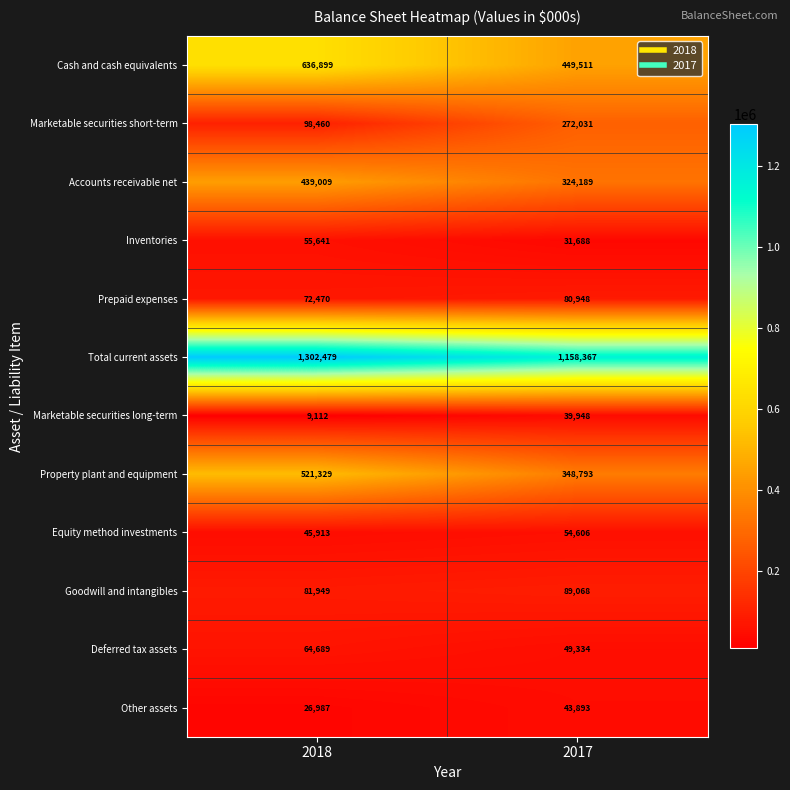

Is the value of Goodwill and intangibles at 2017 greater than the value of Prepaid expenses at 2017?

Yes